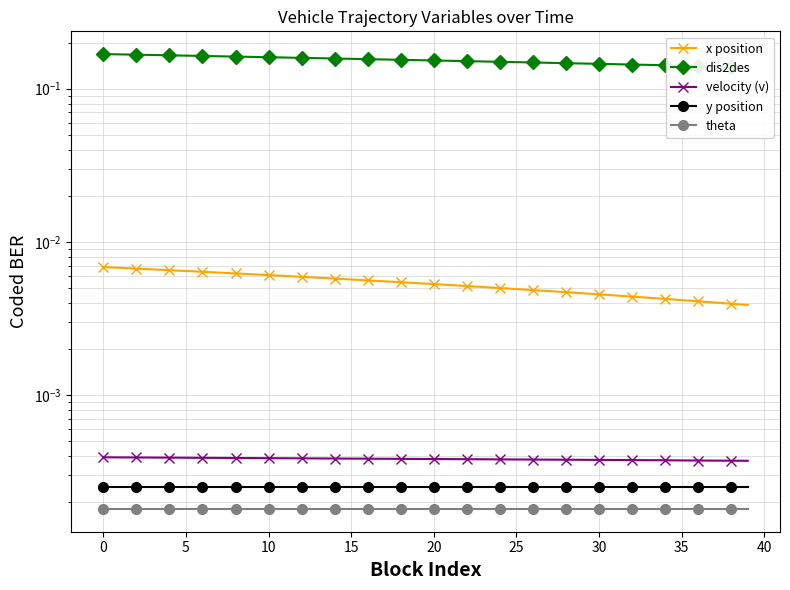

True or false: theta and velocity (v) intersect in this chart.

False